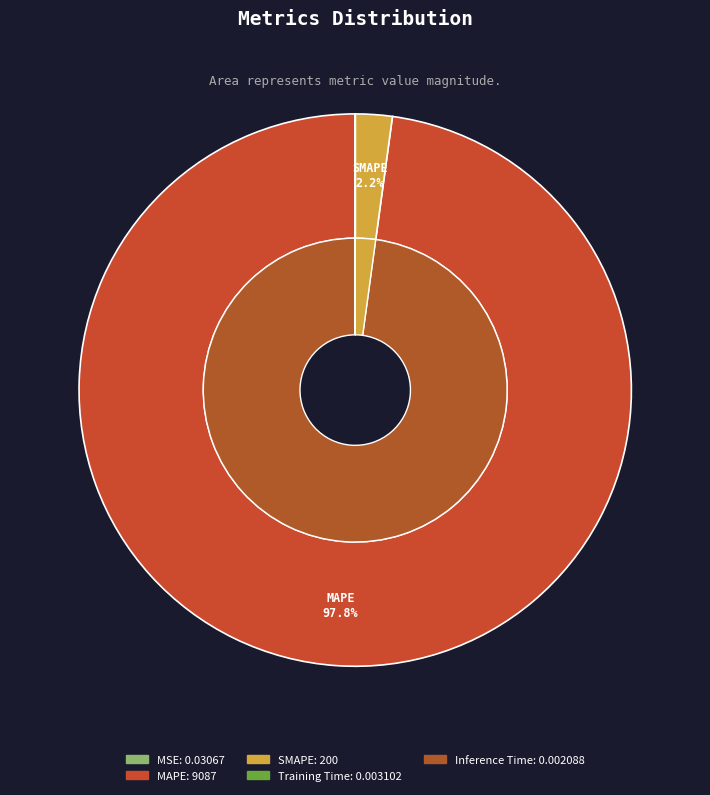

Is the sum of MAPE and SMAPE greater than half?

Yes